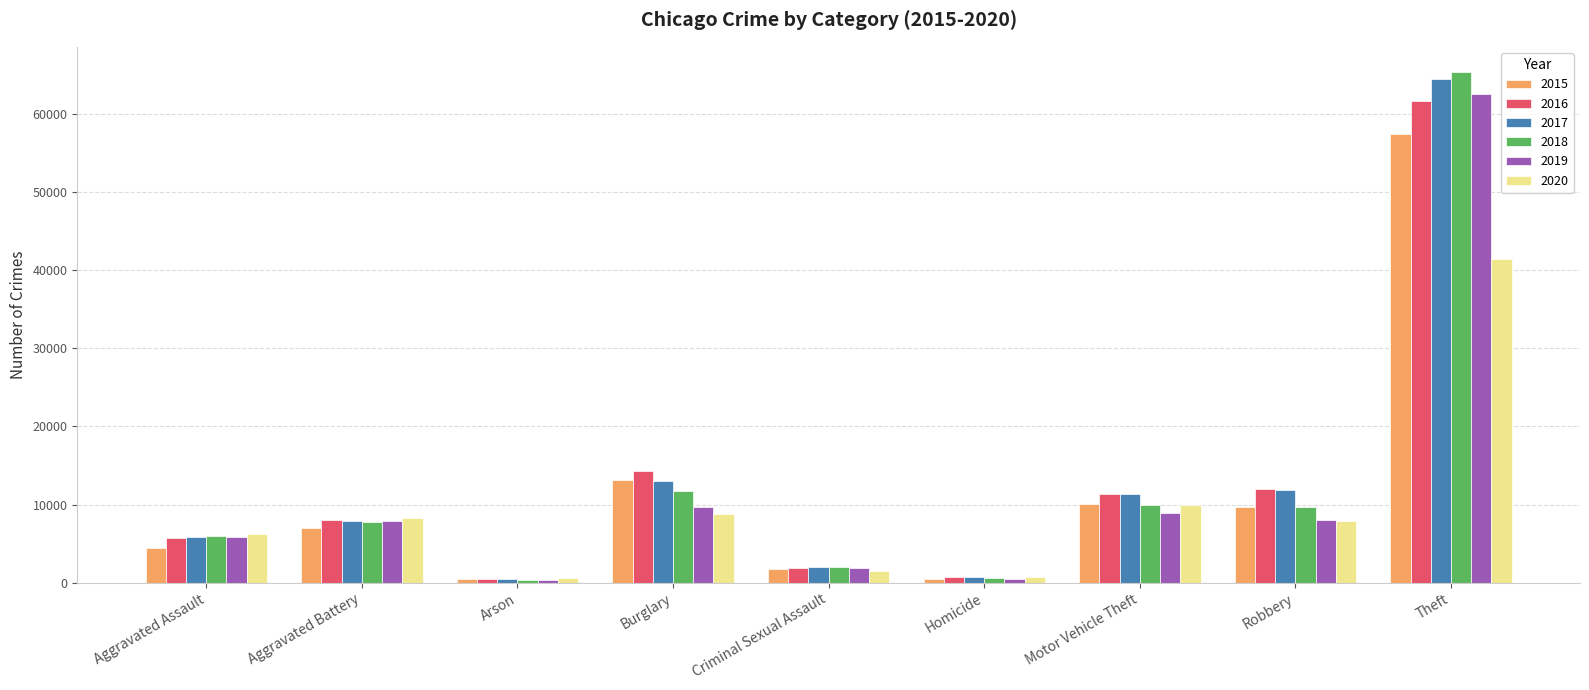

How many bars are there in total?

54